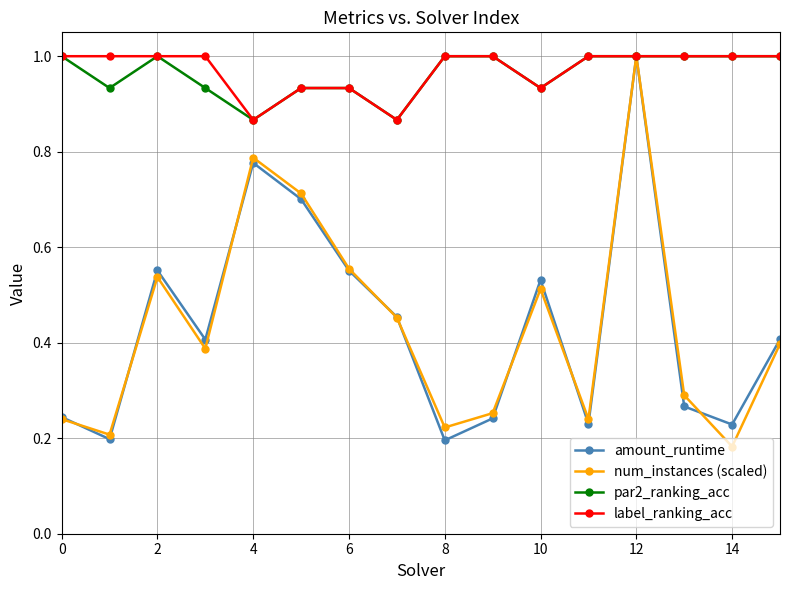

How many lines are shown in the chart?

4